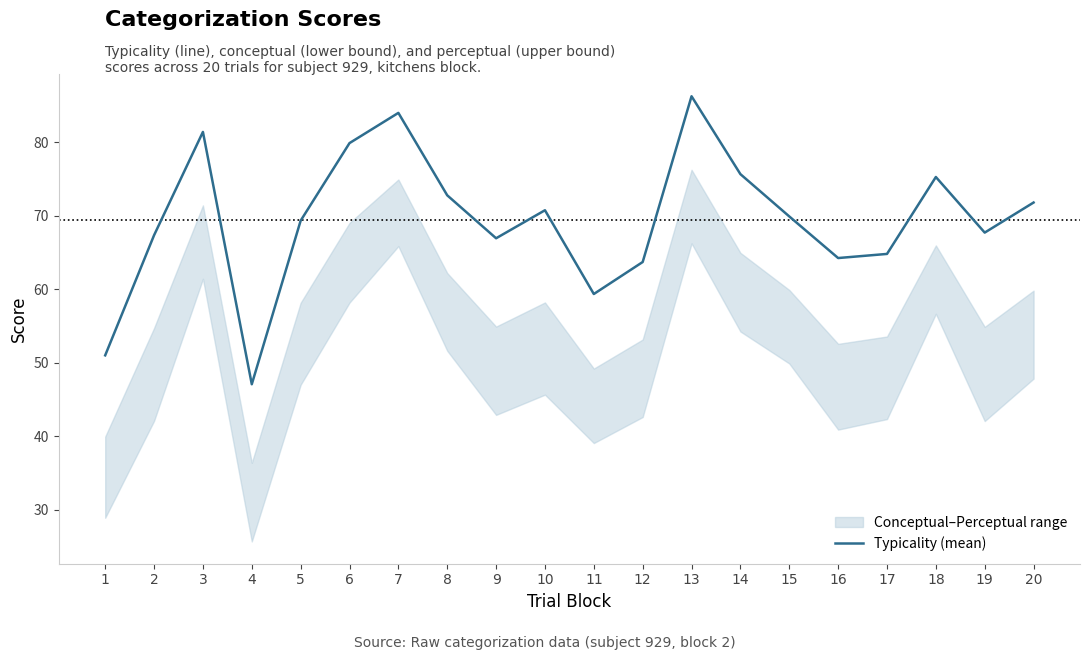

Reading right to left, extract all data points from this chart.

20=71.8	19=67.7	18=75.3	17=64.8	16=64.3	15=69.9	14=75.7	13=86.3	12=63.7	11=59.4	10=70.8	9=67.0	8=72.8	7=84.0	6=79.9	5=69.3	4=47.1	3=81.4	2=67.4	1=51.0